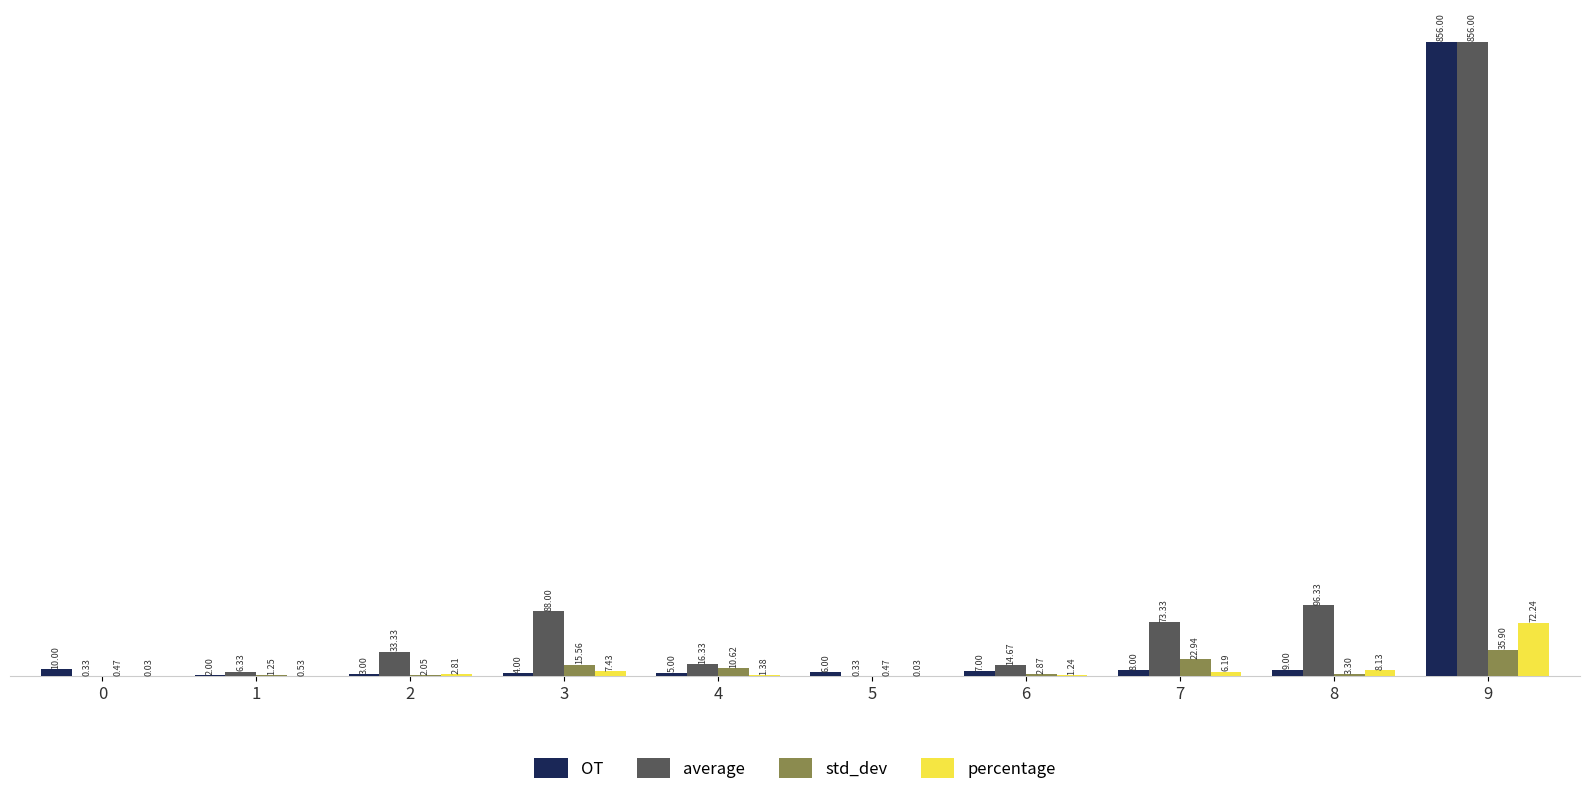

The average series shows 16.3 at 4. True or false?

True